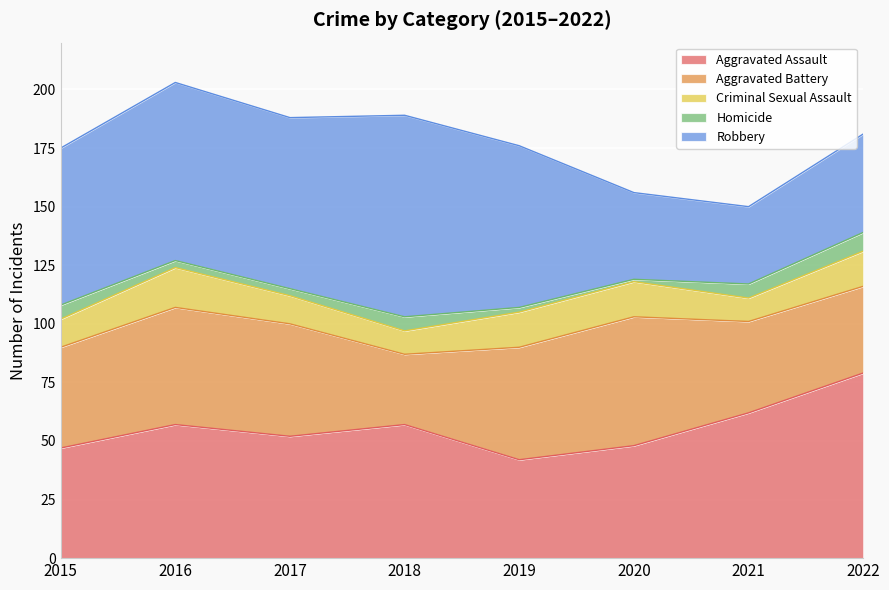

Reading left to right, extract all data points from this chart.

Aggravated Assault: 47	57	52	57	42	48	62	79
Aggravated Battery: 43	50	48	30	48	55	39	37
Criminal Sexual Assault: 12	17	12	10	15	15	10	15
Homicide: 6	3	3	6	2	1	6	8
Robbery: 67	76	73	86	69	37	33	42